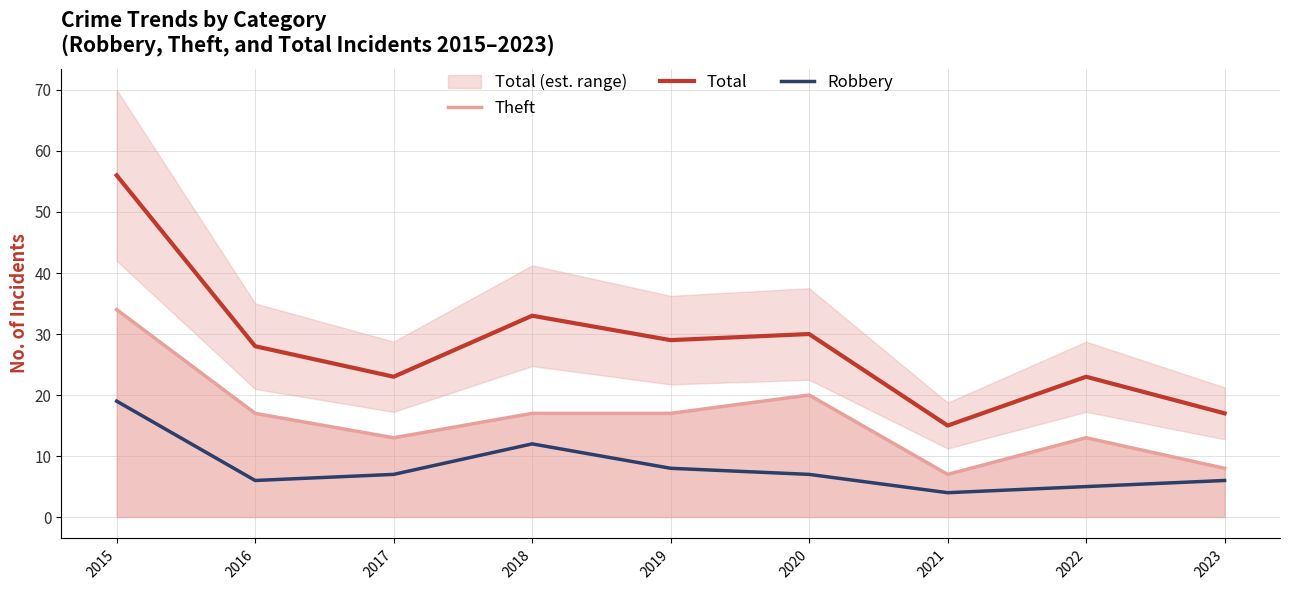

What is the sum of the Total values at 2017 and 2019?

52